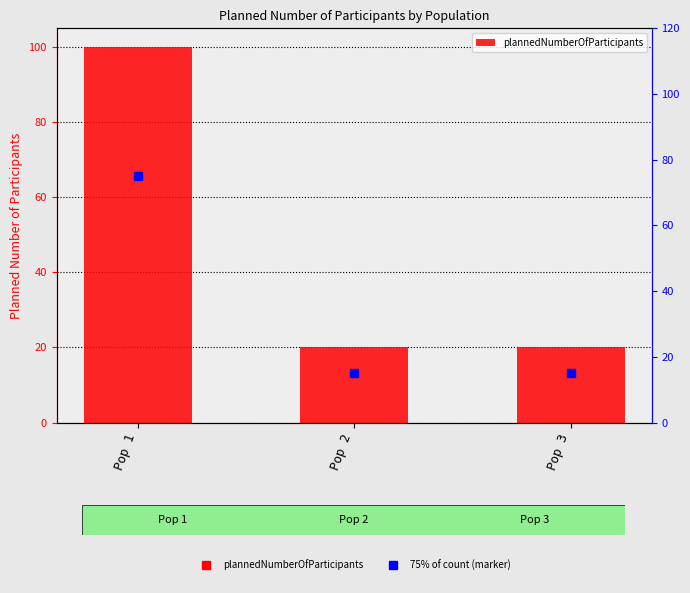

Rank the categories by value from highest to lowest.

Pop 1, Pop 2, Pop 3